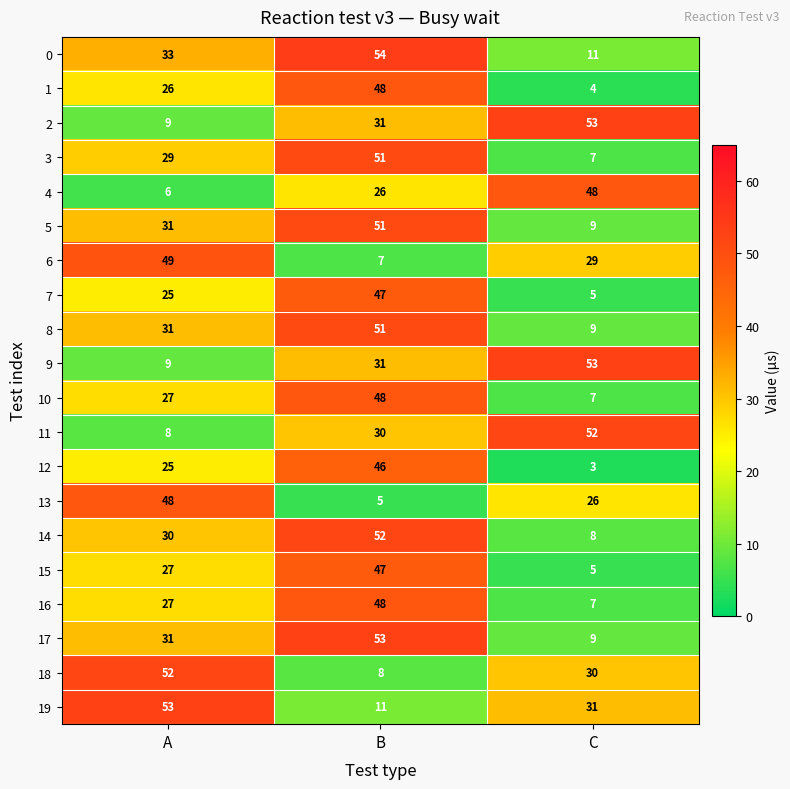

At which category is the sum across all series the highest?

B